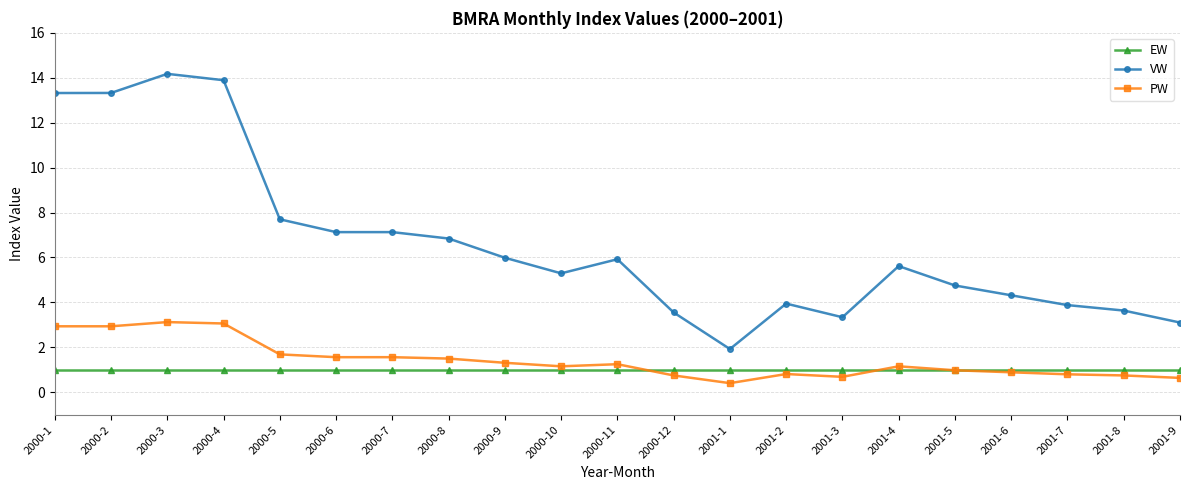

What is the smallest value displayed?

0.4